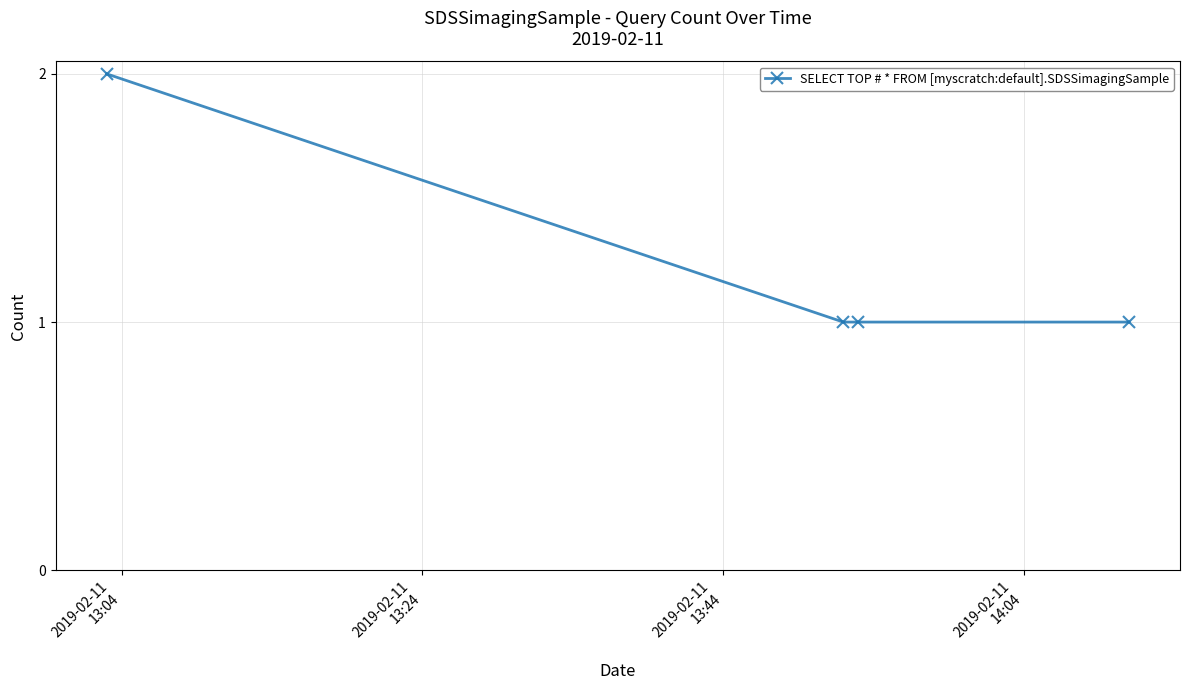

True or false: there are more than 2 points higher than both neighbors.

False